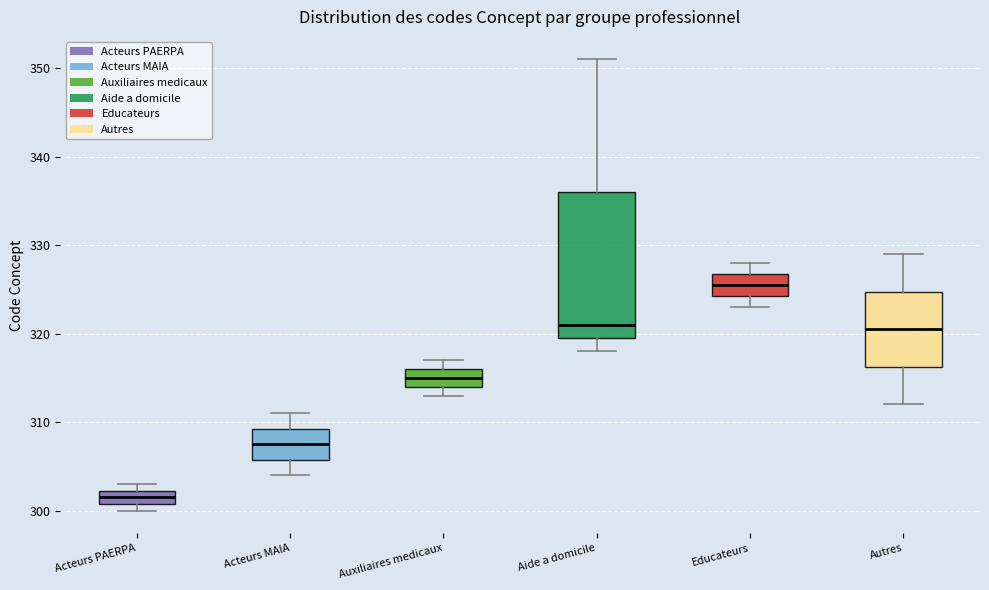

Reading left to right, read every box against the y-axis: the position of its median line, the range the box covers, and the ends of its whiskers. The values are not printed on the chart, so give them approximately, as read against the axis.

Acteurs PAERPA: median 302 (inside the box), box 301 to 302, whiskers 300 to 303
Acteurs MAIA: median 308, box 306 to 309, whiskers 304 to 311
Auxiliaires medicaux: median 315, box 314 to 316, whiskers 313 to 317
Aide a domicile: median 321, box 320 to 336, whiskers 318 to 351
Educateurs: median 326, box 324 to 327, whiskers 323 to 328
Autres: median 321, box 316 to 325, whiskers 312 to 329